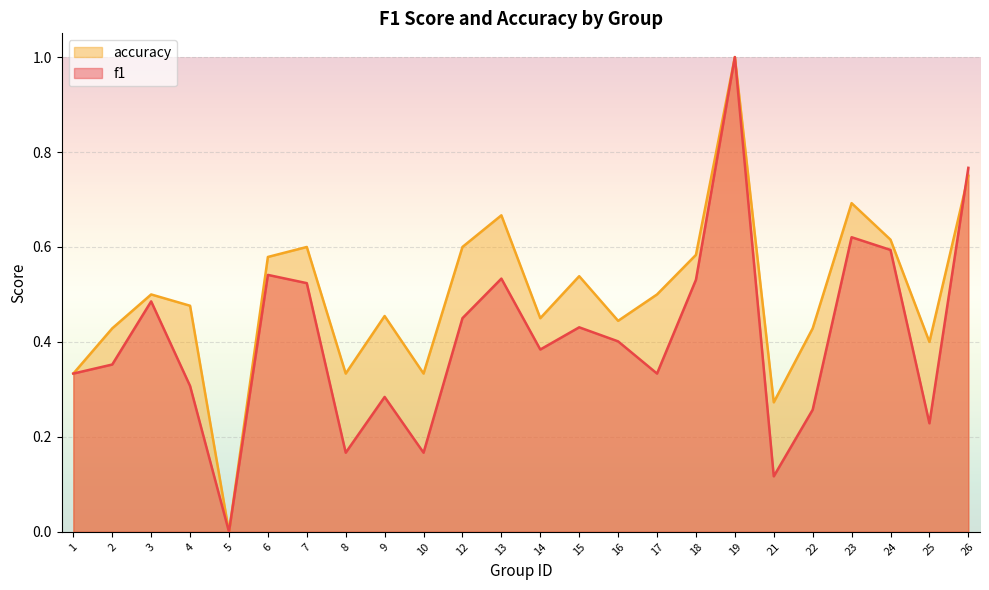

Reading left to right, list all the values displayed in this chart.

f1: 1=0.3	2=0.4	3=0.5	4=0.3	5=0.0	6=0.5	7=0.5	8=0.2	9=0.3	10=0.2	12=0.5	13=0.5	14=0.4	15=0.4	16=0.4	17=0.3	18=0.5	19=1.0	21=0.1	22=0.3	23=0.6	24=0.6	25=0.2	26=0.8
accuracy: 1=0.3	2=0.4	3=0.5	4=0.5	5=0.0	6=0.6	7=0.6	8=0.3	9=0.5	10=0.3	12=0.6	13=0.7	14=0.5	15=0.5	16=0.4	17=0.5	18=0.6	19=1.0	21=0.3	22=0.4	23=0.7	24=0.6	25=0.4	26=0.8